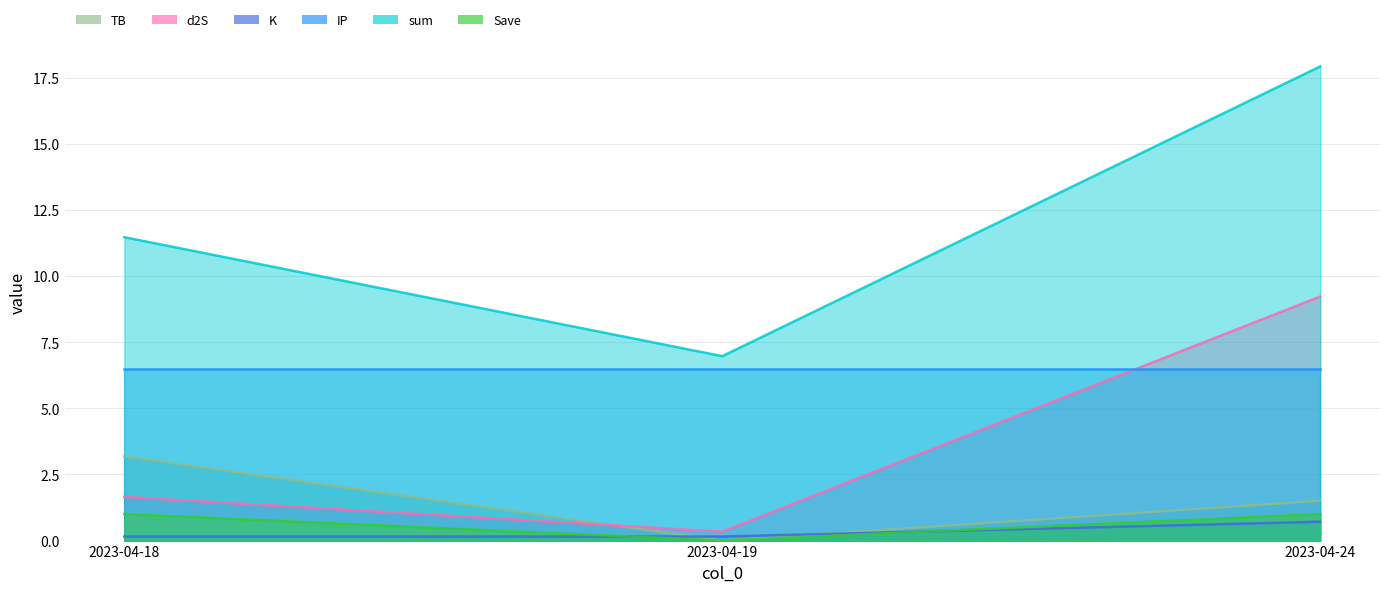

What is the difference between the highest and lowest values at 2023-04-24?

17.2